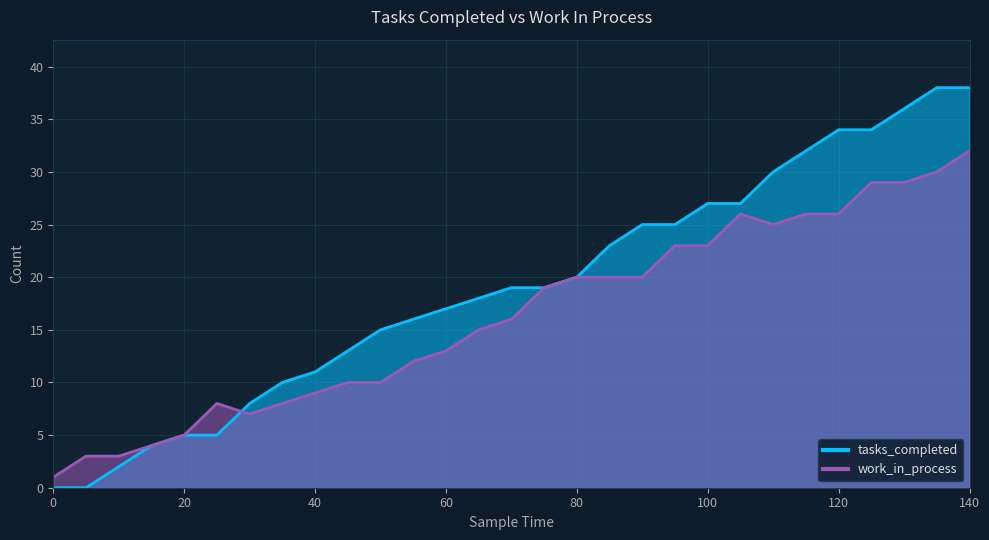

How many values in tasks_completed are above zero?

27